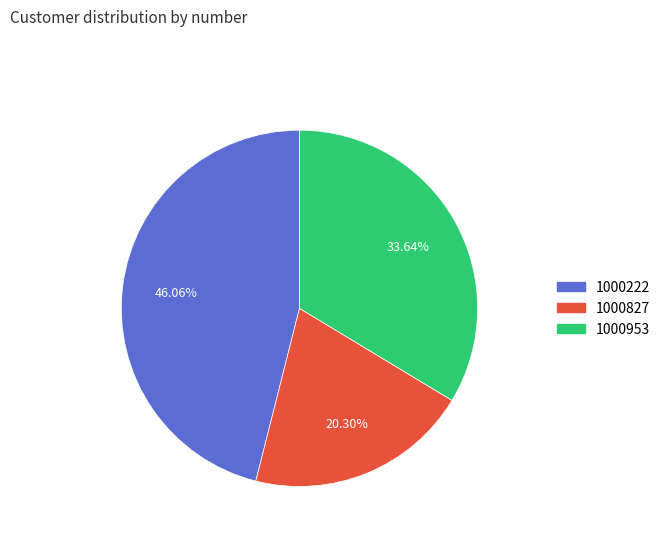

Which category has the smallest portion of the pie?

1000827